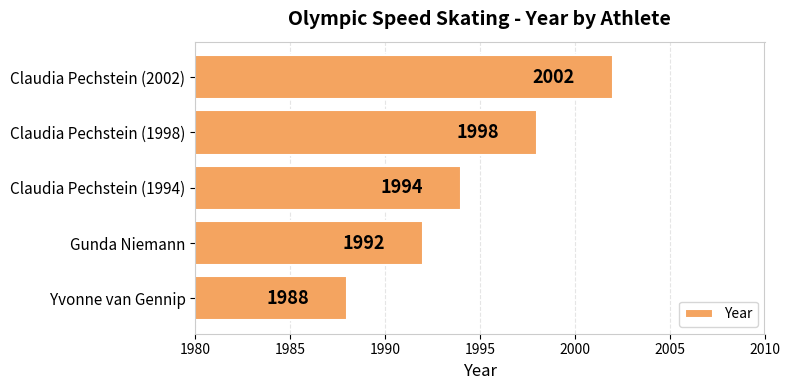

Count the values in the range 1992 to 1998.

3